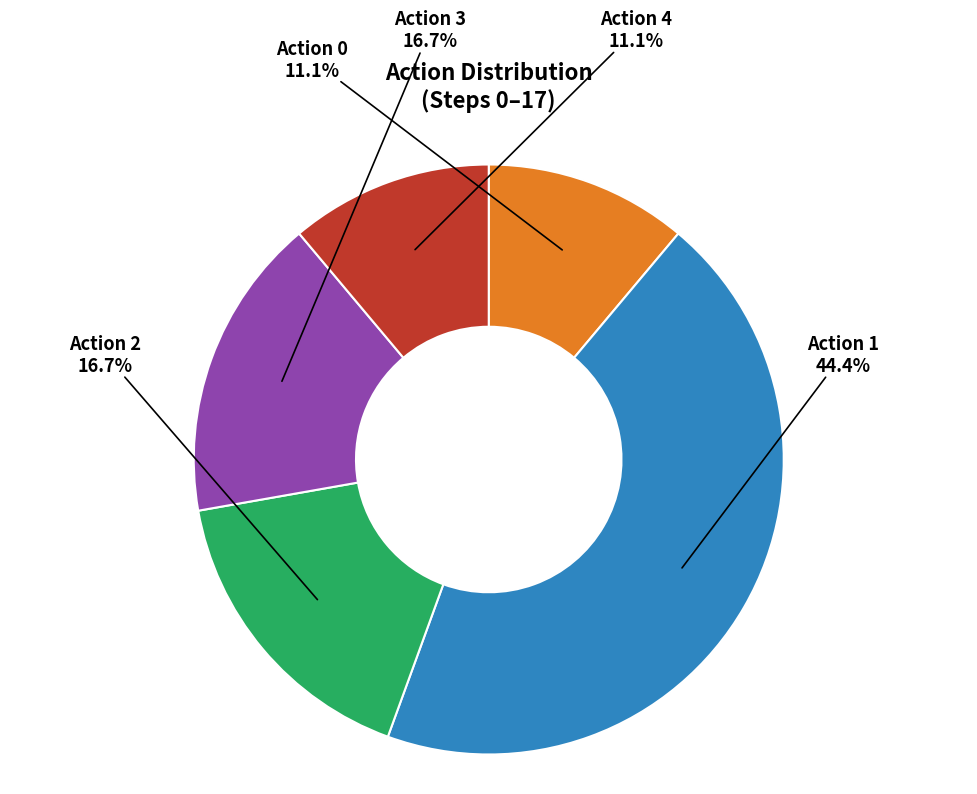

Approximately how many times larger is the value at Action 3 compared to Action 4?

1.5